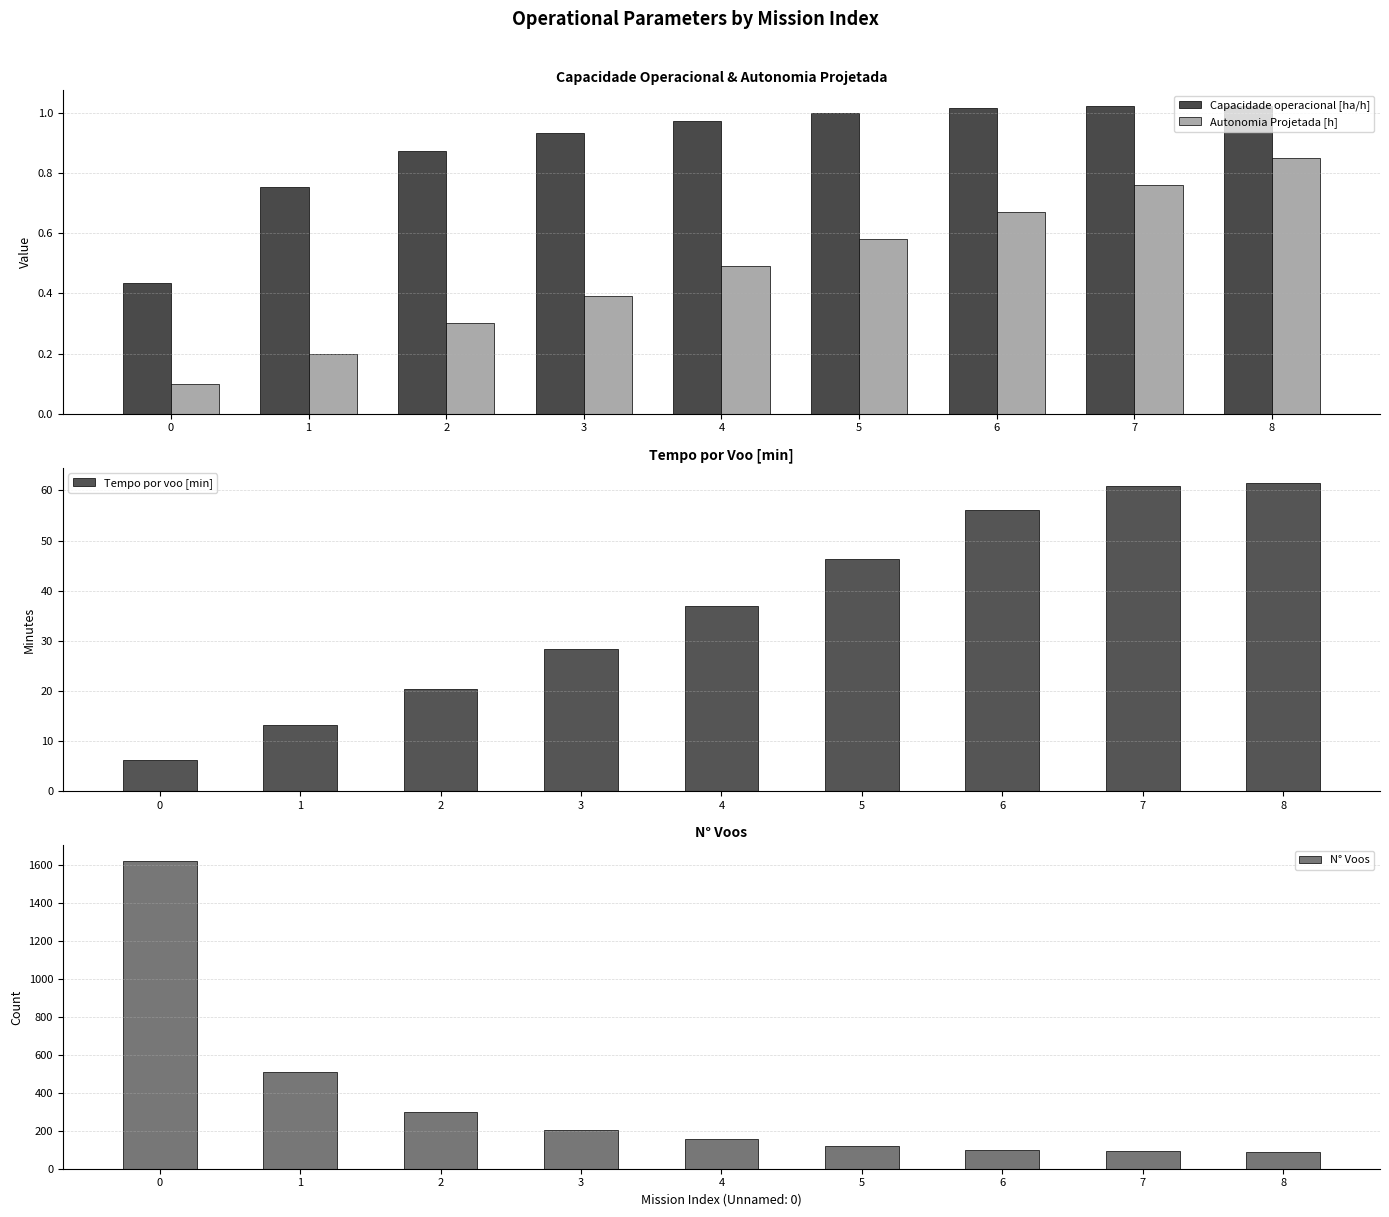

How many bars are there in each group?

4